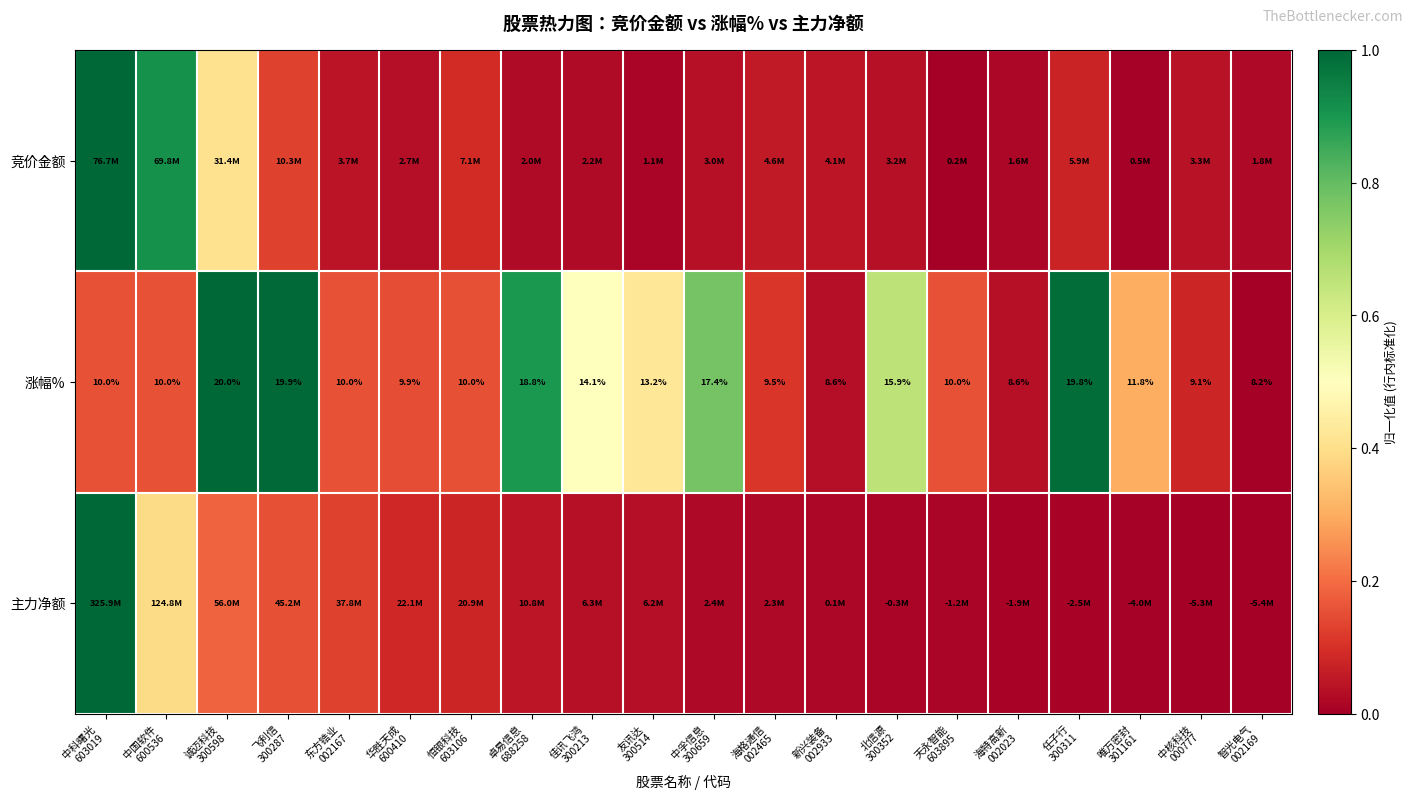

True or false: 竞价金额 has a value of 0.0 at 中孚信息 300659.

True